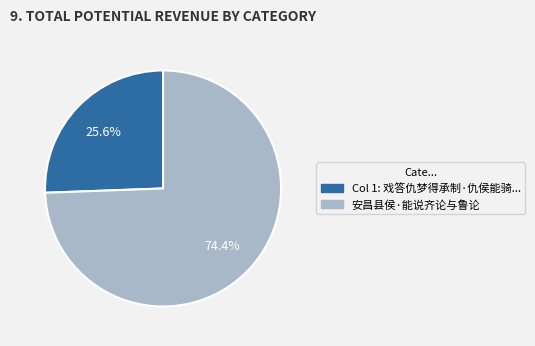

Does any single category account for the majority?

Yes